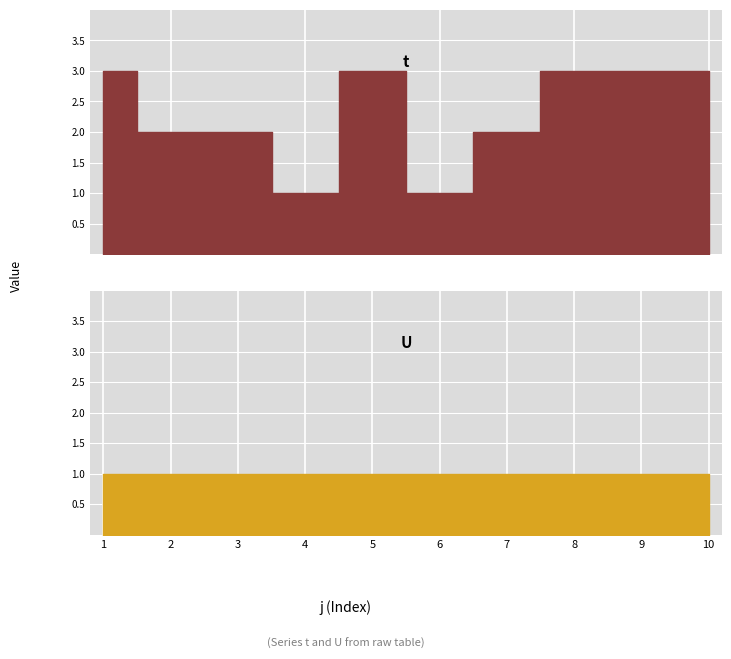

At which category is the sum across all series the highest?

1